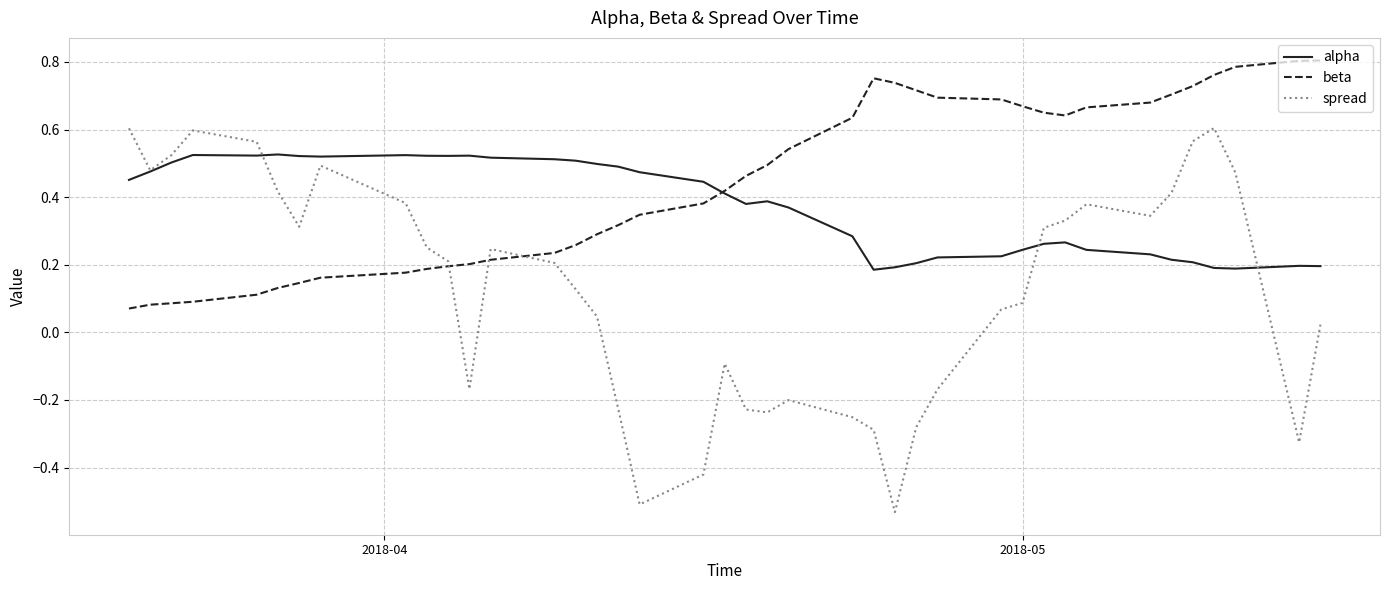

How many categories are shown in the chart?

40